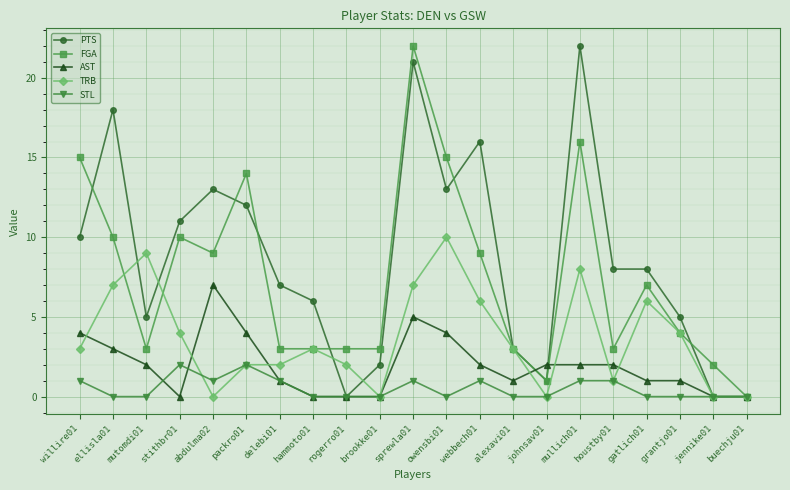

What are all the series names shown in the legend?

PTS, FGA, AST, TRB, STL